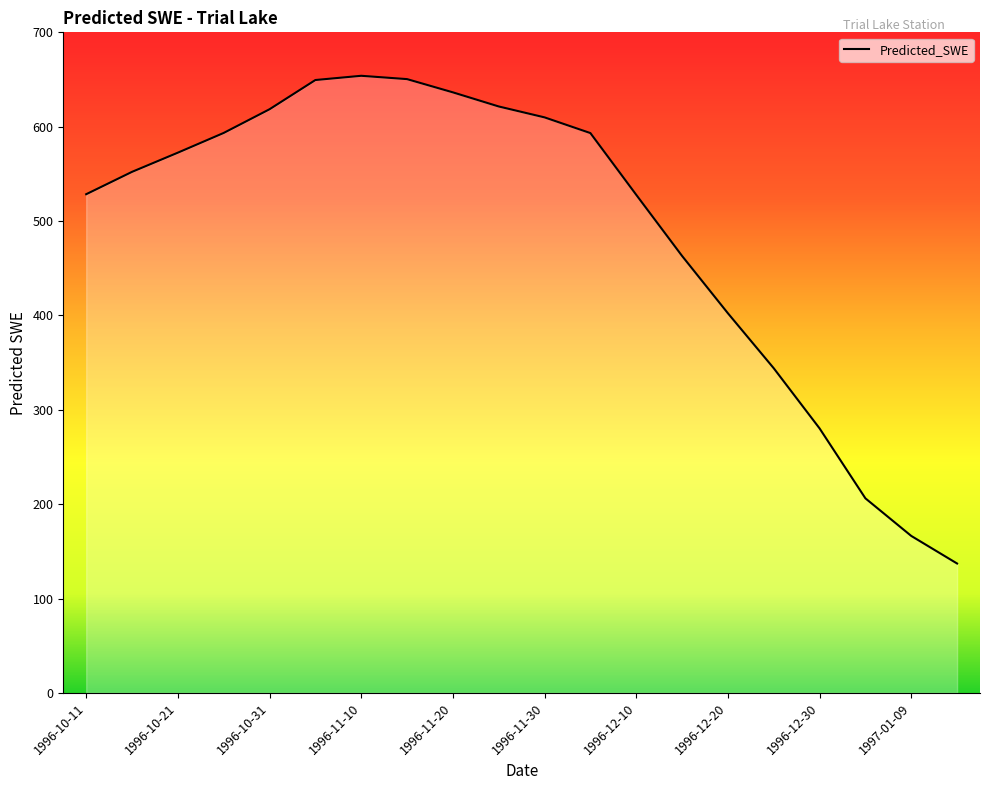

What is the difference between the maximum and minimum values?

516.8